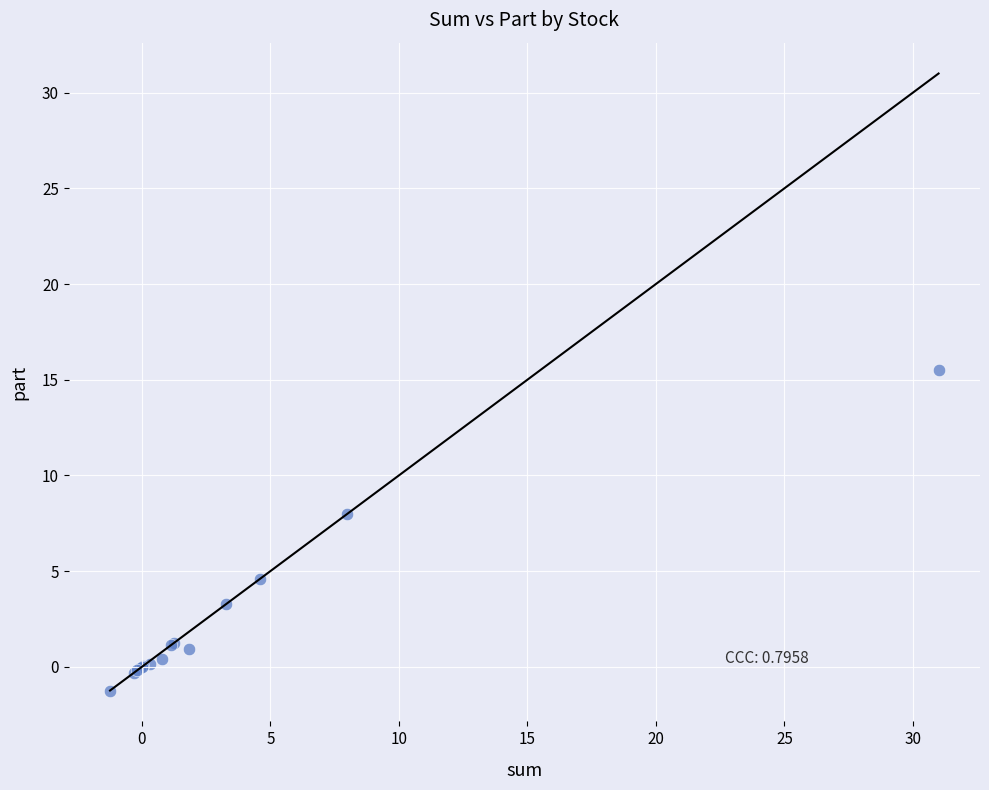

What Y value in the scatter plot is closest to 7?

8.0